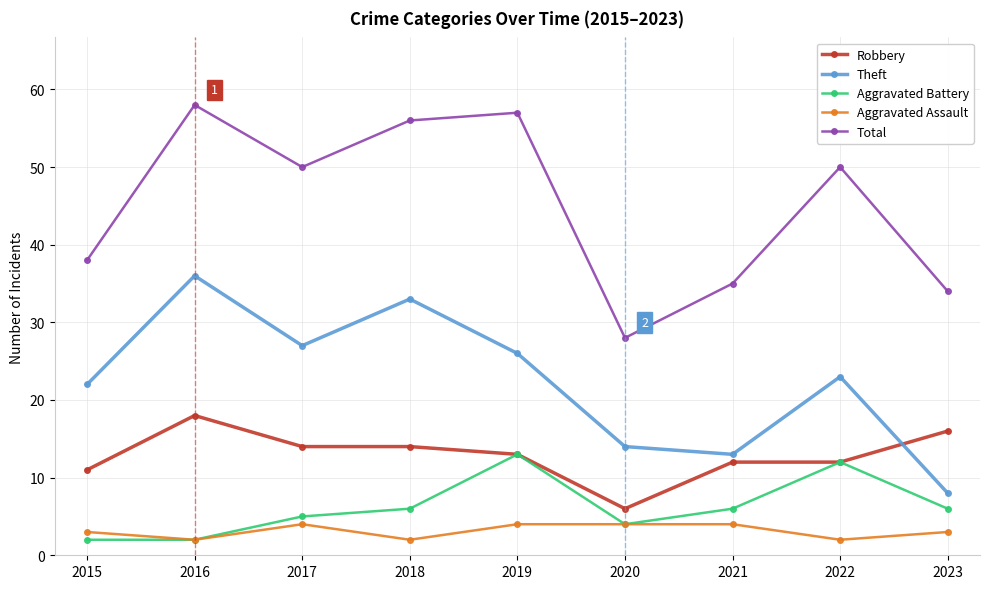

What is the sum of all Theft values?

202